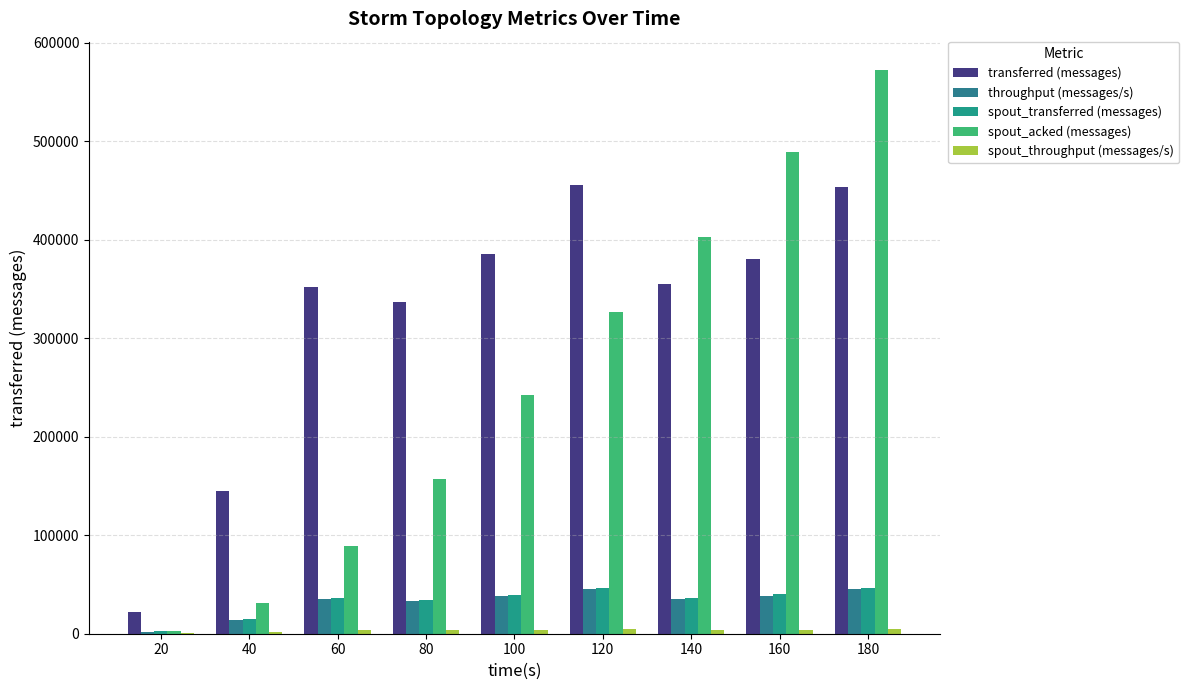

List the labels in order of spout_acked (messages) value, largest first.

180, 160, 140, 120, 100, 80, 60, 40, 20